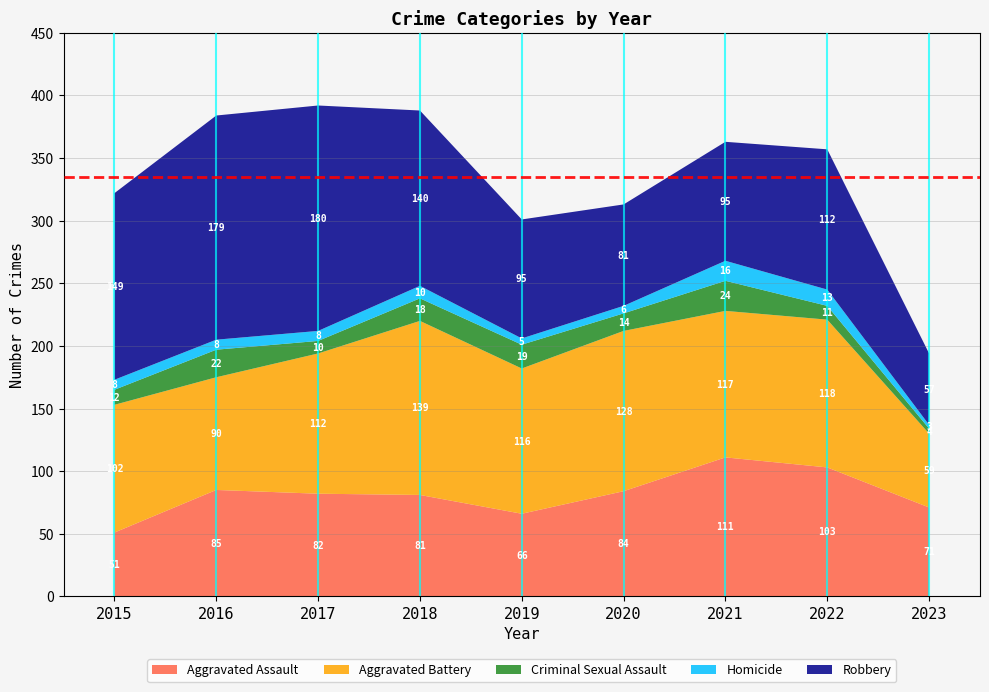

Reading left to right, transcribe all the data shown in this chart.

Aggravated Assault: 51	85	82	81	66	84	111	103	71
Aggravated Battery: 102	90	112	139	116	128	117	118	59
Criminal Sexual Assault: 12	22	10	18	19	14	24	11	4
Homicide: 8	8	8	10	5	6	16	13	3
Robbery: 149	179	180	140	95	81	95	112	57